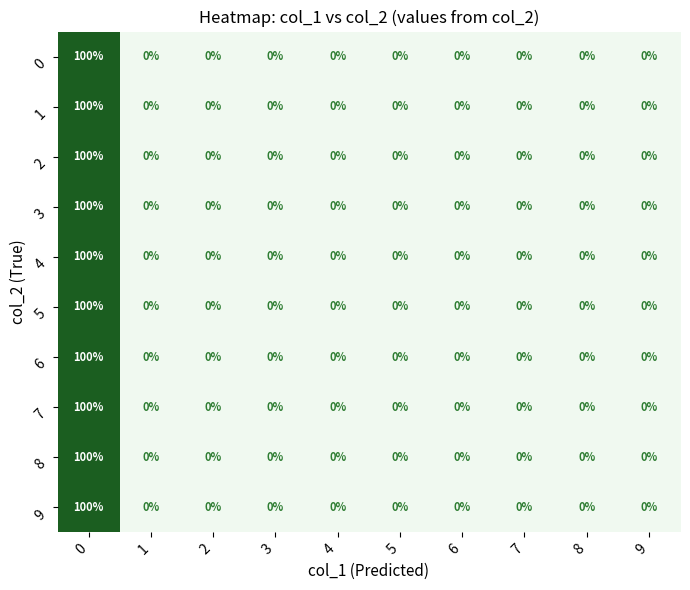

What is the difference between the 5 values at 2 and 0?

100